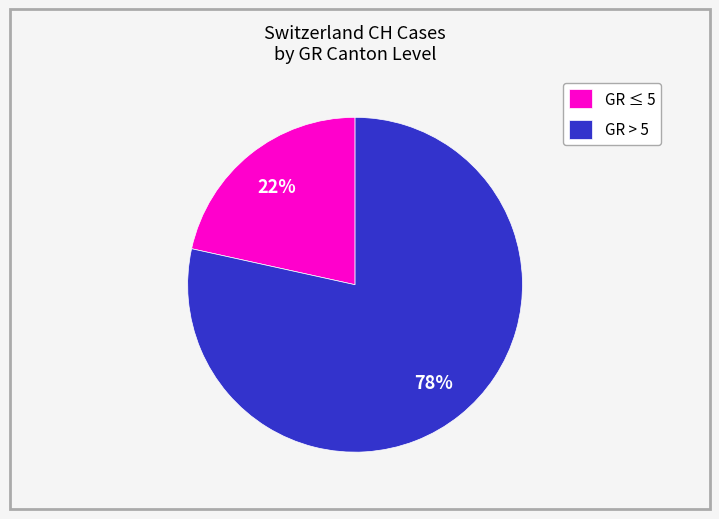

To the nearest percent, what is the average slice percentage?

50%